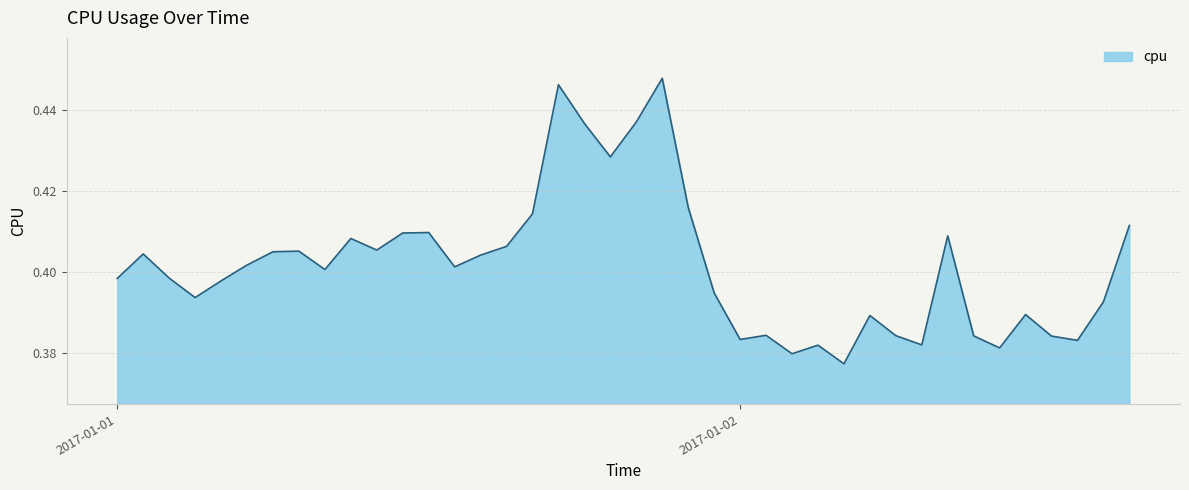

How many interior local valleys (lower than both neighbors) does the data have?

11